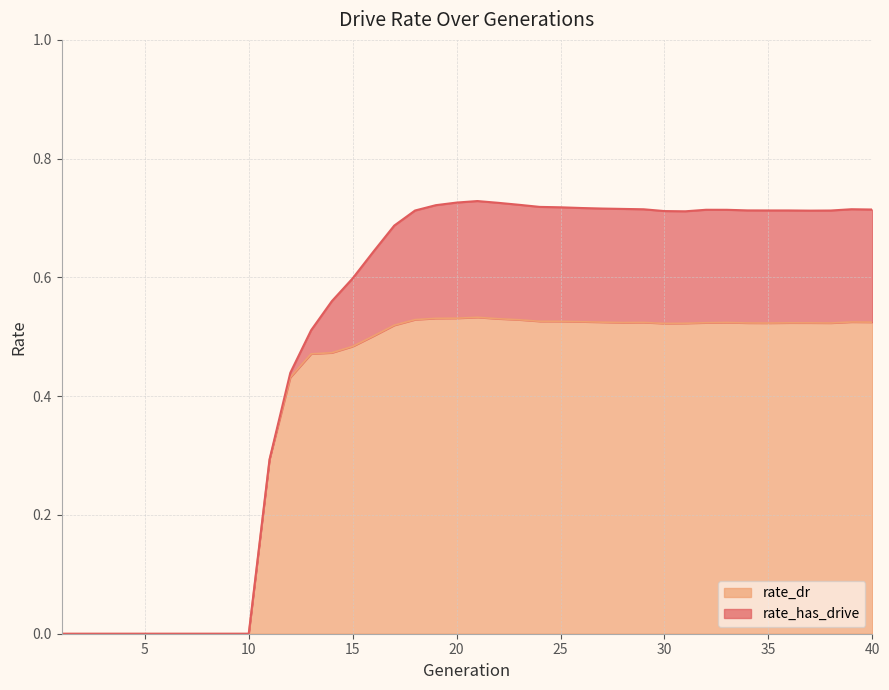

Count the rate_has_drive values in the range 0 to 1.

40